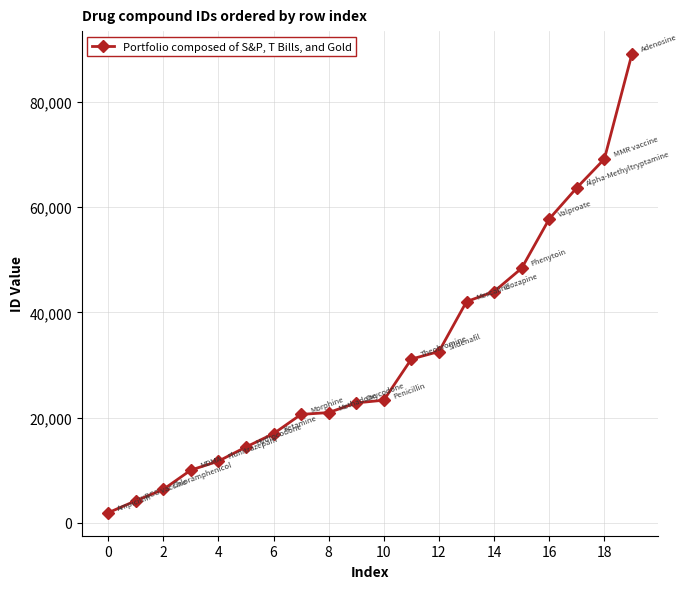

What is the average value?

31553